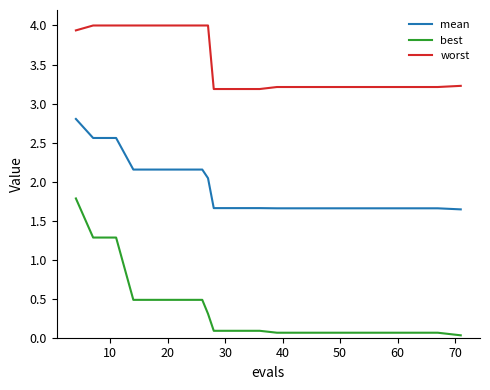

Rank the series by their average value, from lowest to highest.

best, mean, worst